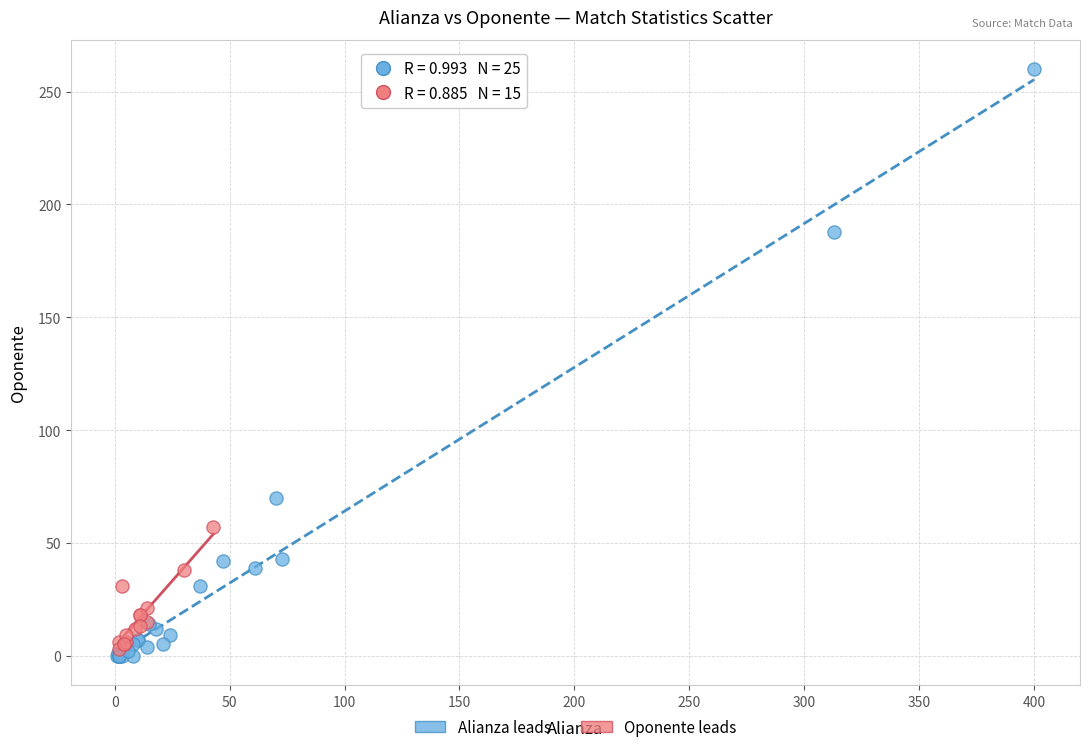

Which series reaches the maximum Y coordinate?

Alianza leads